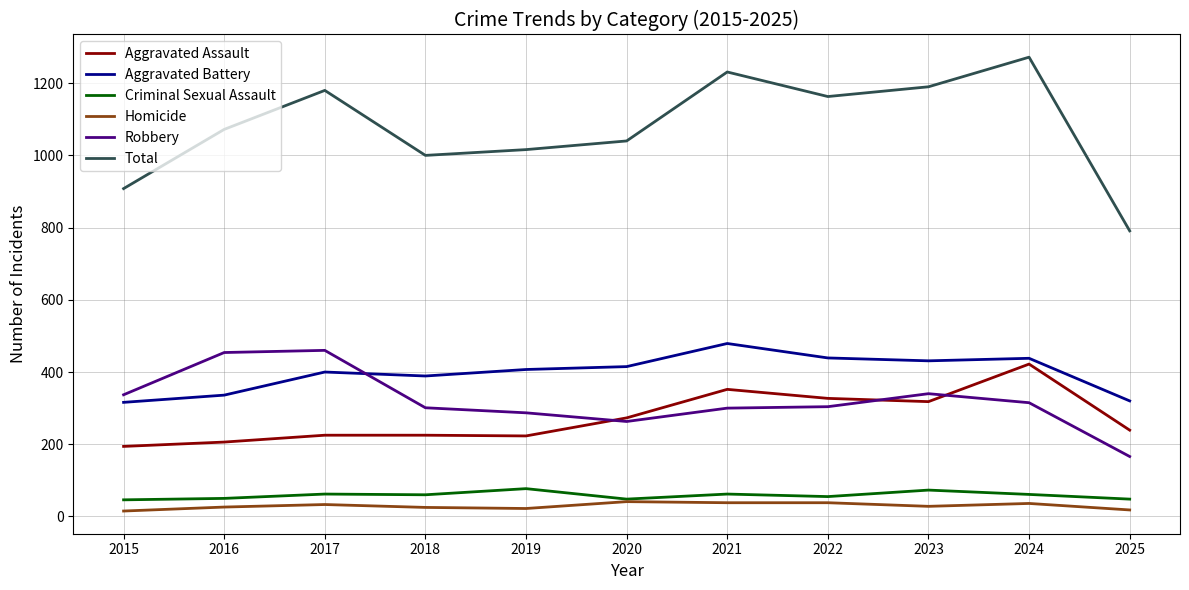

In Robbery, how many points are higher than both neighbors (excluding endpoints)?

2